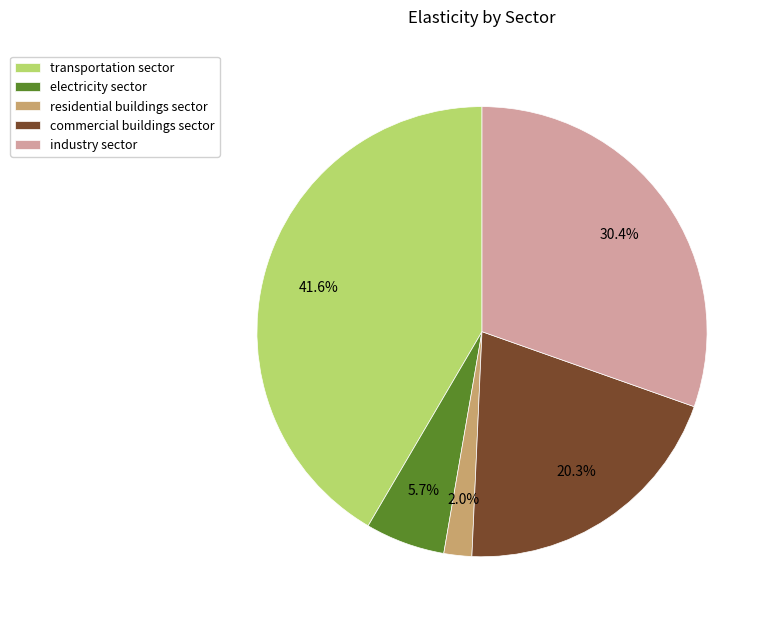

Combined, do industry sector and commercial buildings sector account for over 50%?

Yes